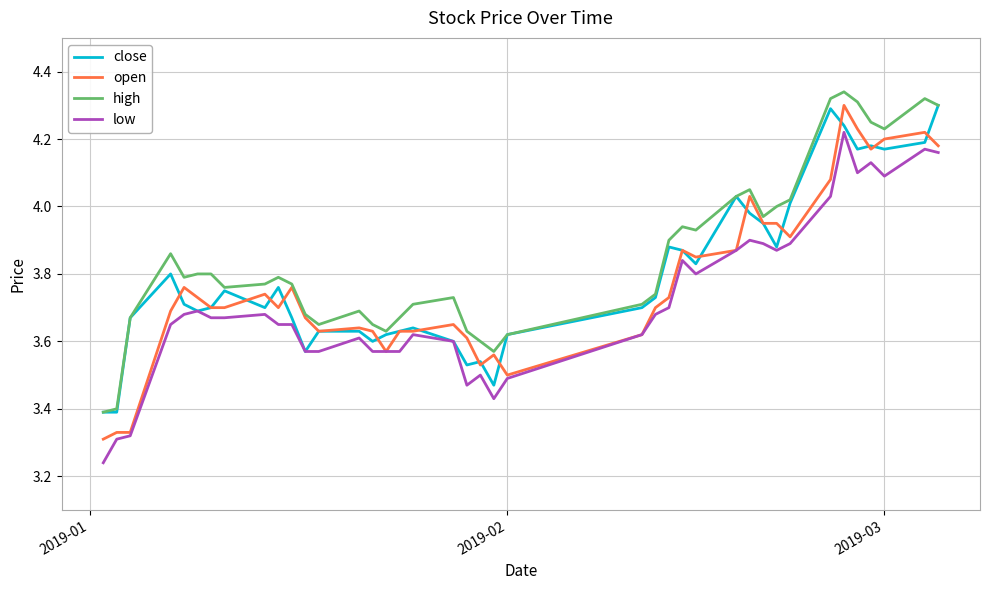

Which series has the largest range (max minus min)?

open